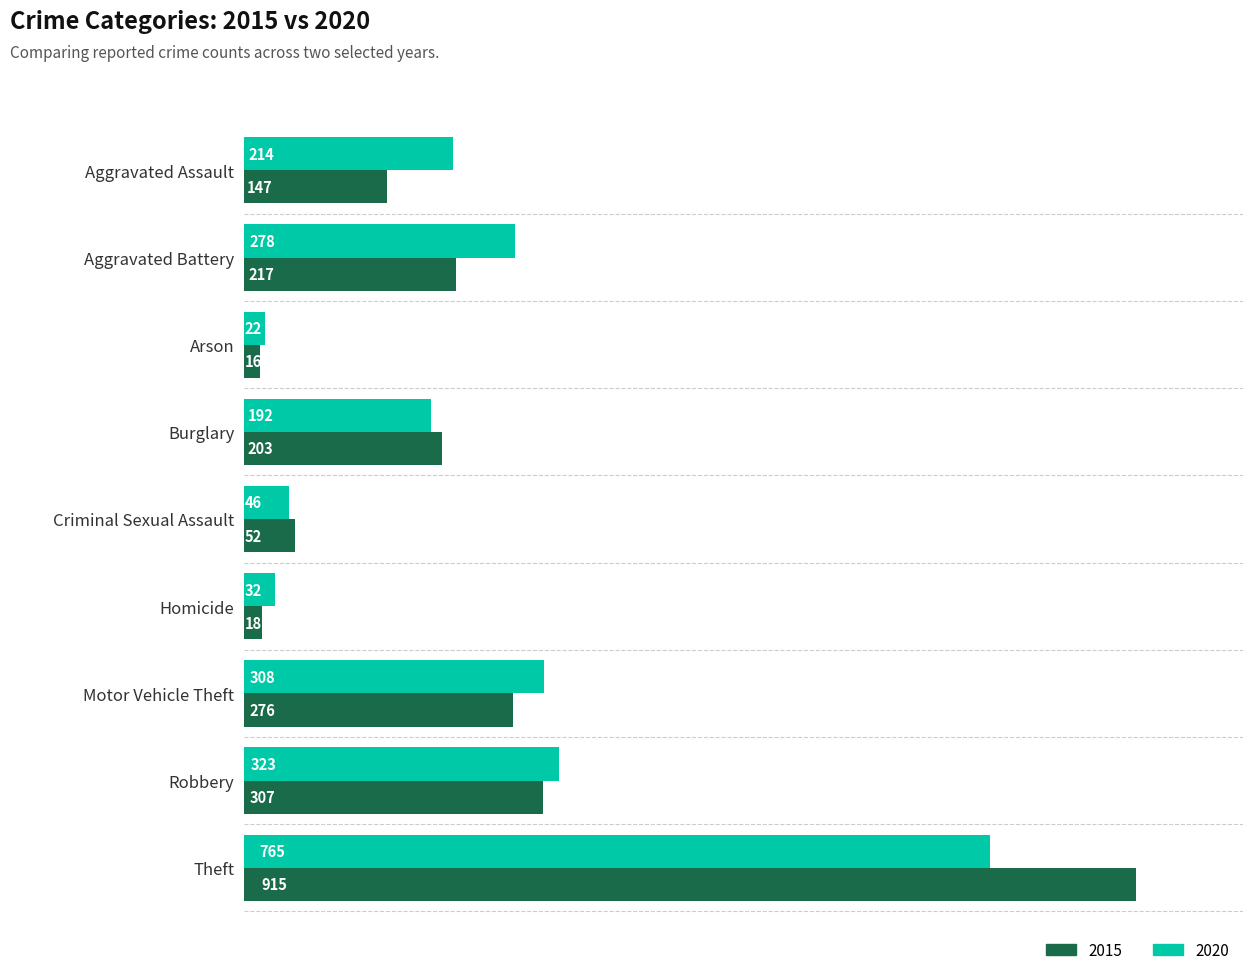

Is it true that 2020 equals 341 at Burglary?

False